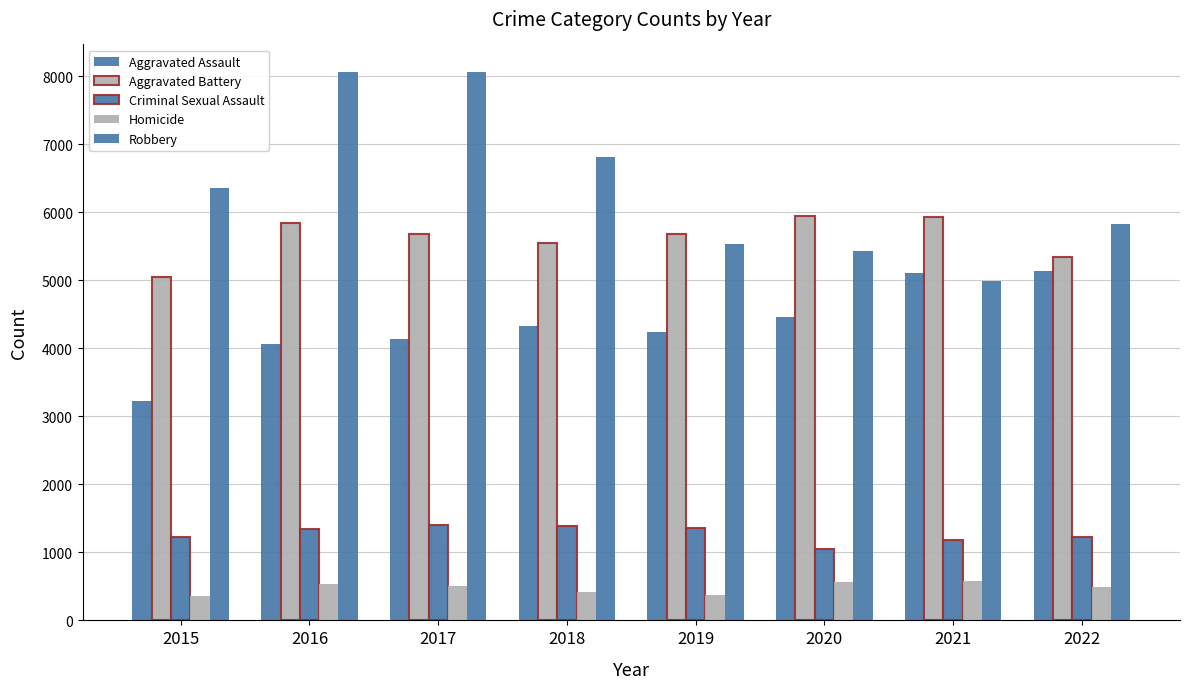

Read the Aggravated Assault value at 2017.

4137